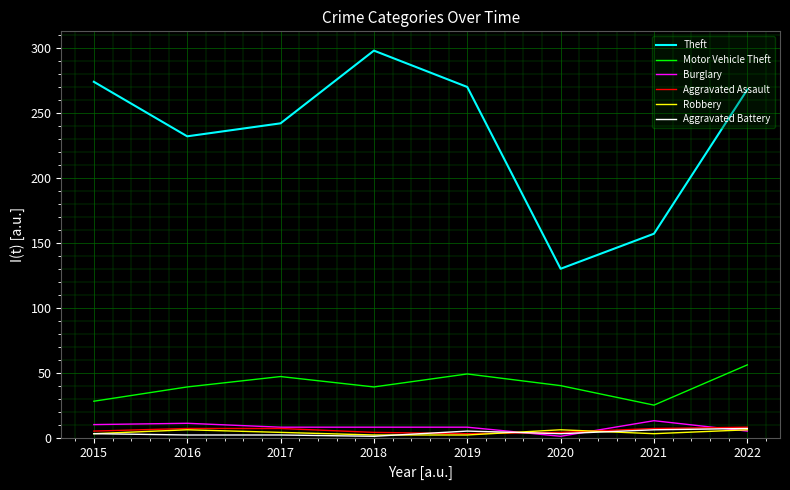

True or false: Theft and Aggravated Assault cross at least once.

False